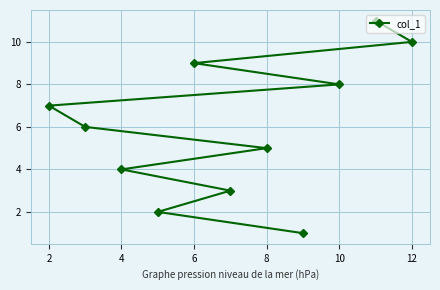

True or false: the data shows 11 at 10.

False